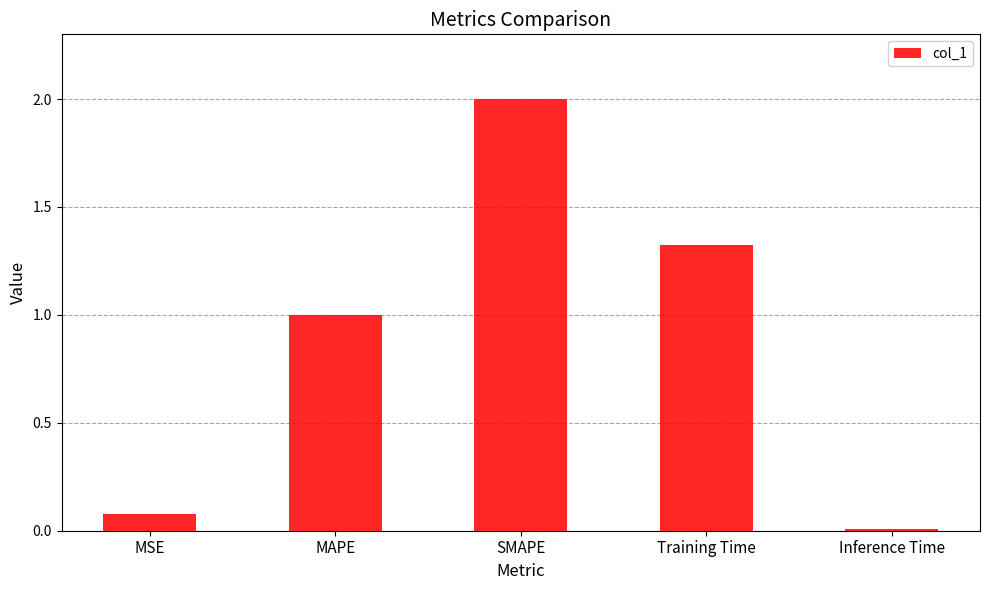

What is the change in value from Training Time to Inference Time?

-1.3